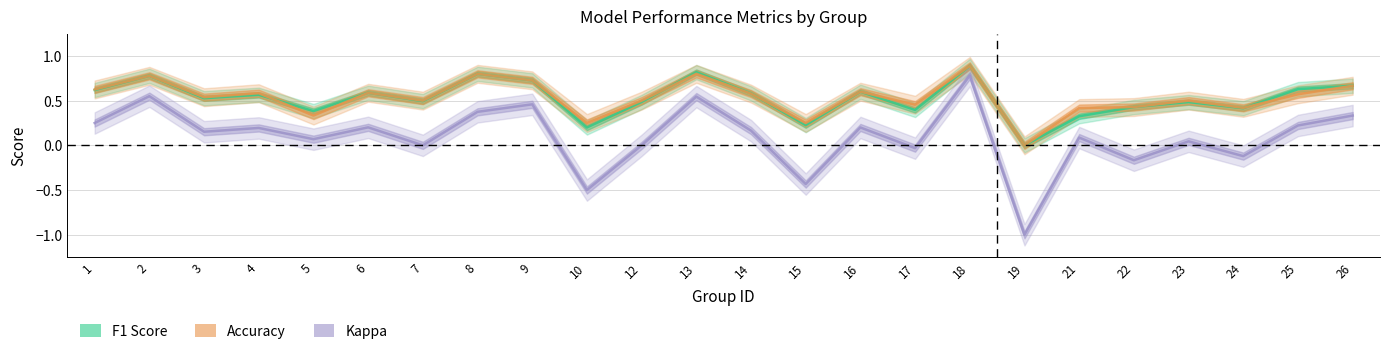

Which series has the largest range (max minus min)?

Kappa